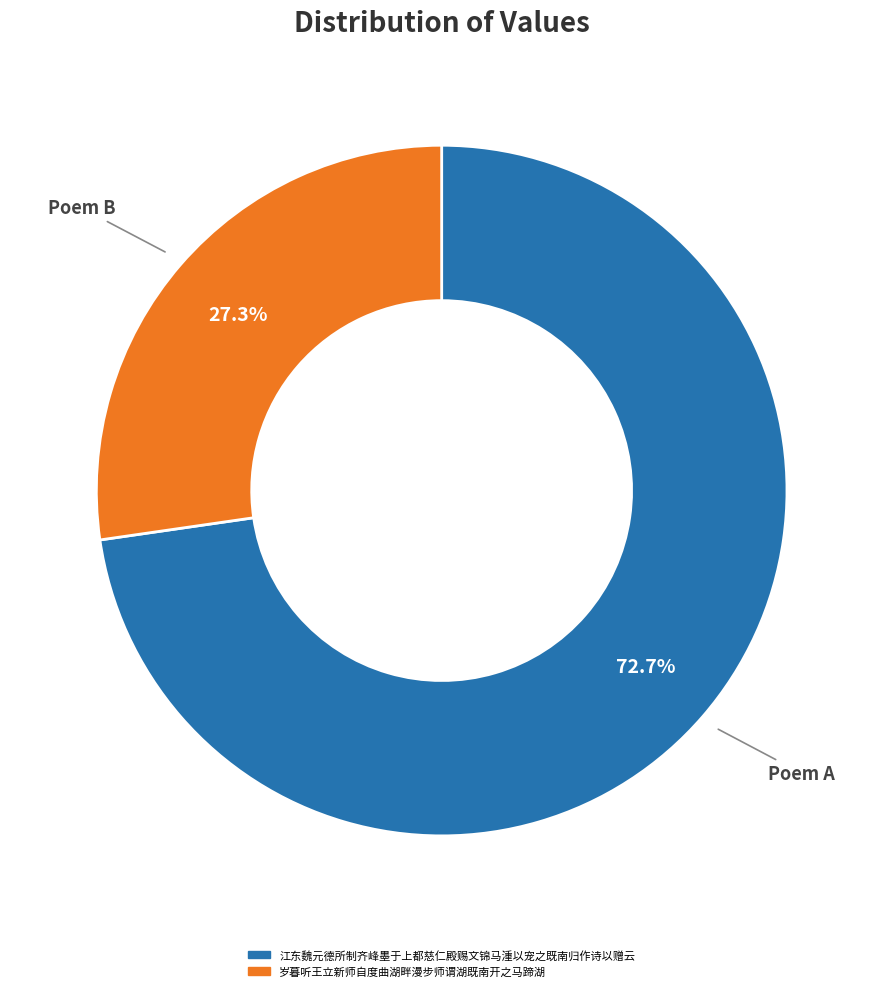

Which slice is the smallest?

岁暮听王立新师自度曲湖畔漫步师谓湖既南开之马蹄湖